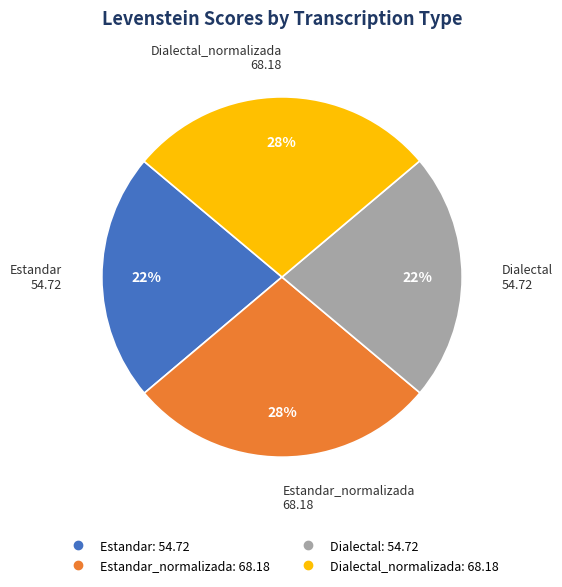

Is there any slice that represents more than half of the pie?

No